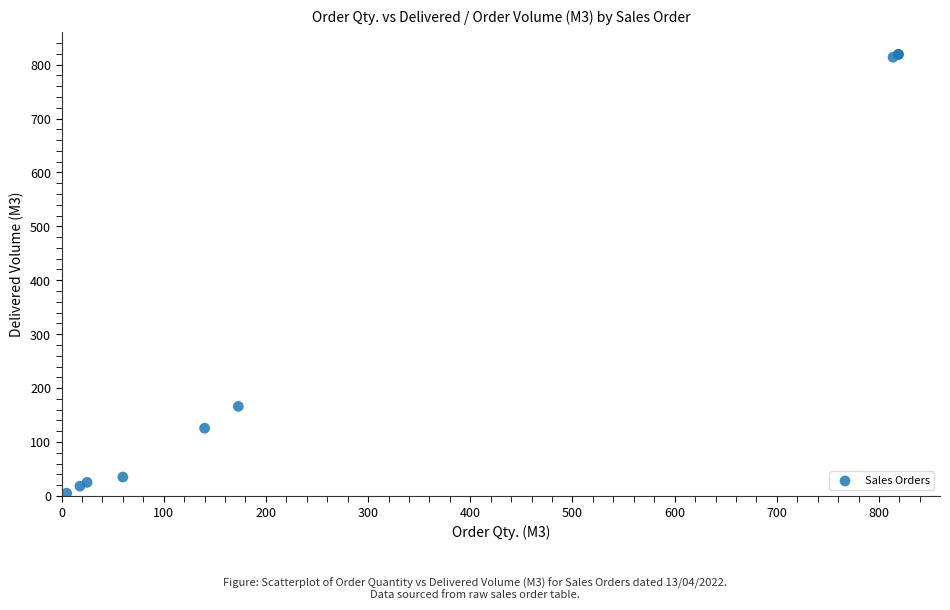

What Y value in the scatter plot is closest to 412?

166.0